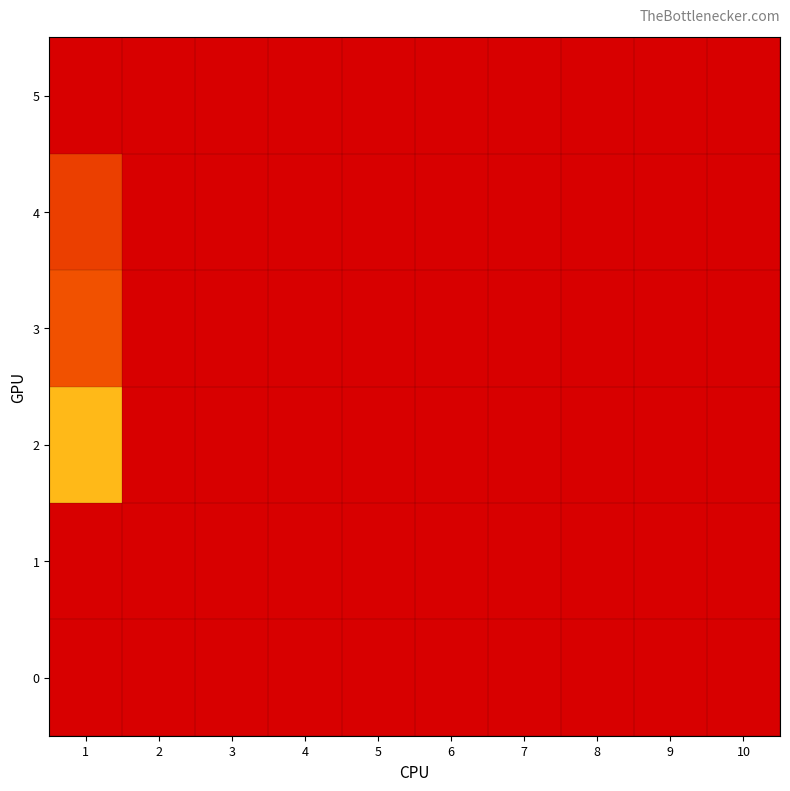

What is the difference between the highest and lowest values at 1?

23.7